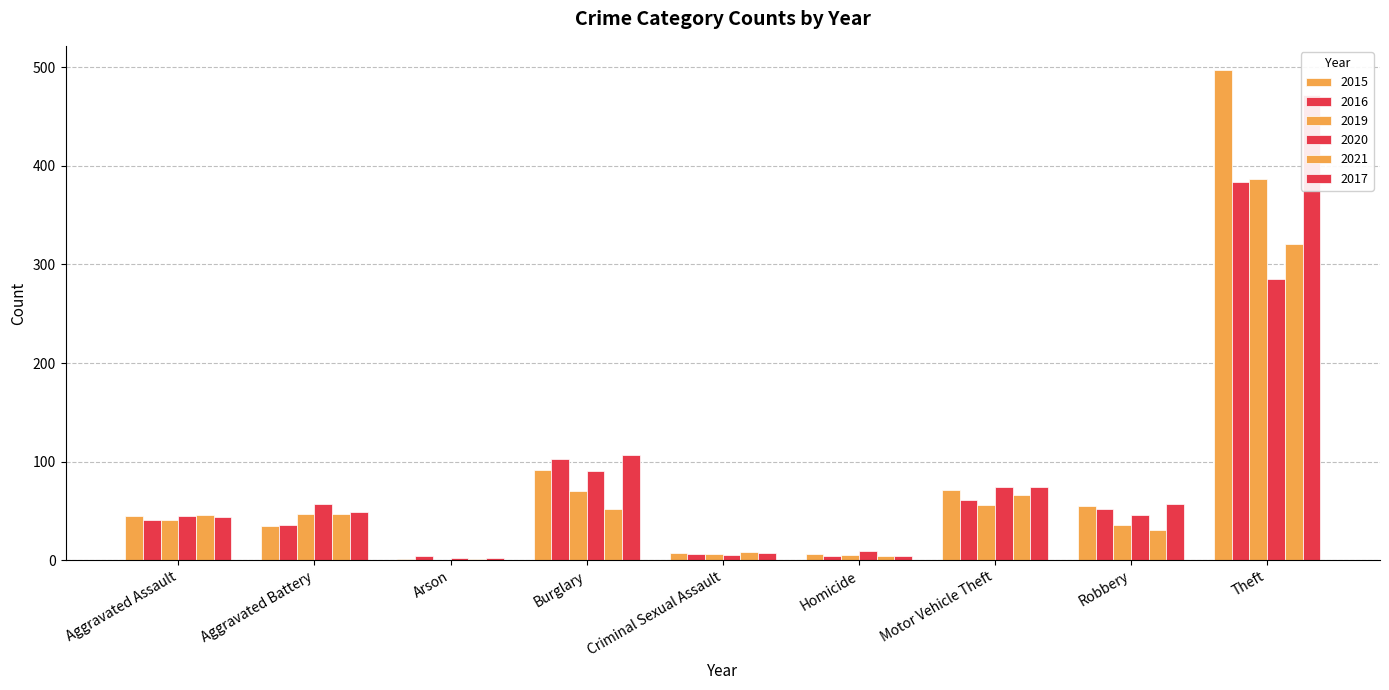

Which series has the largest range (max minus min)?

2015